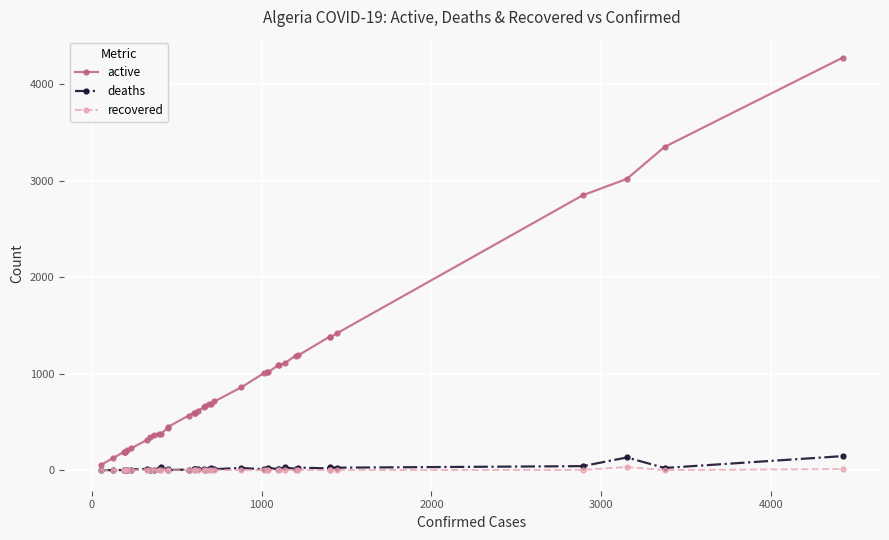

Is this an area chart (filled region under the line)?

No